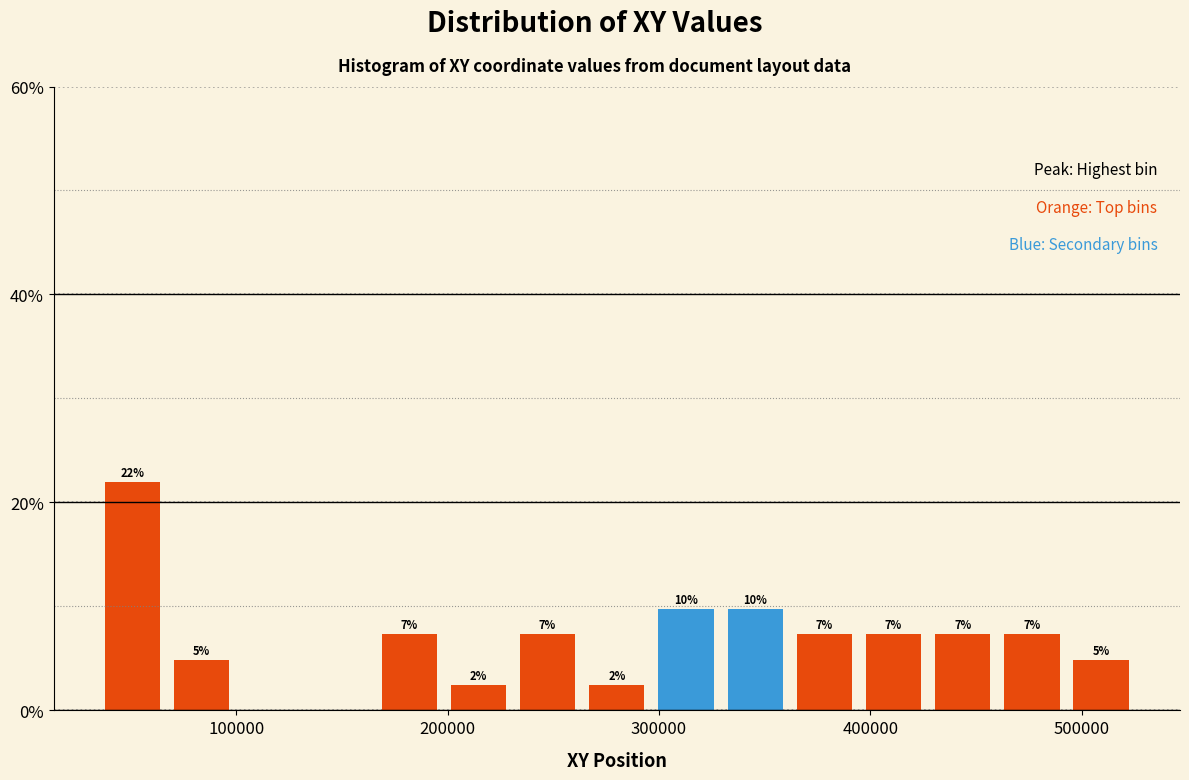

Around what value on the x-axis is the tallest bar? Give the approximate position of its centre, as read against the axis.

50000